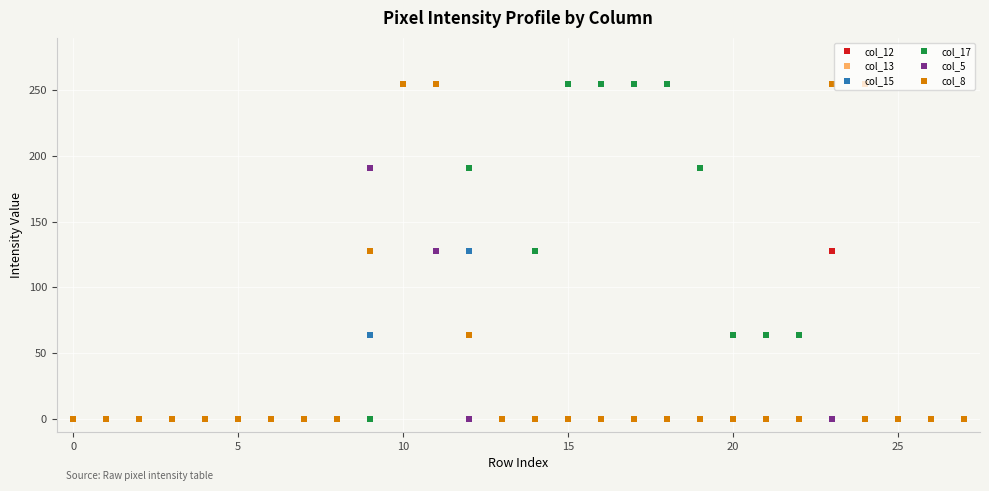

What is the average value of the col_15 series?

34